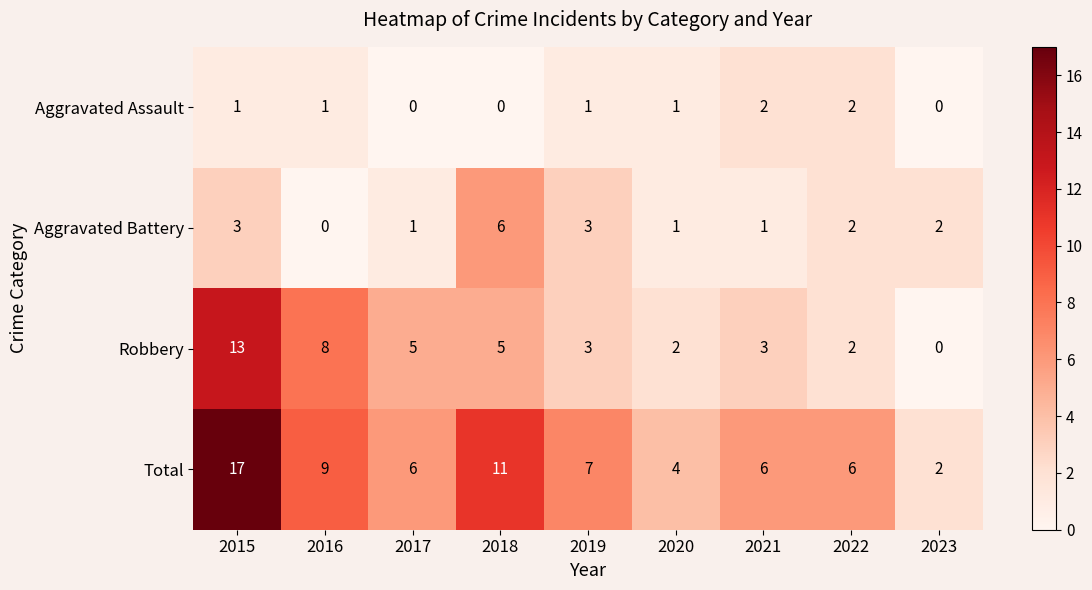

The Robbery series shows 2 at 2022. True or false?

True